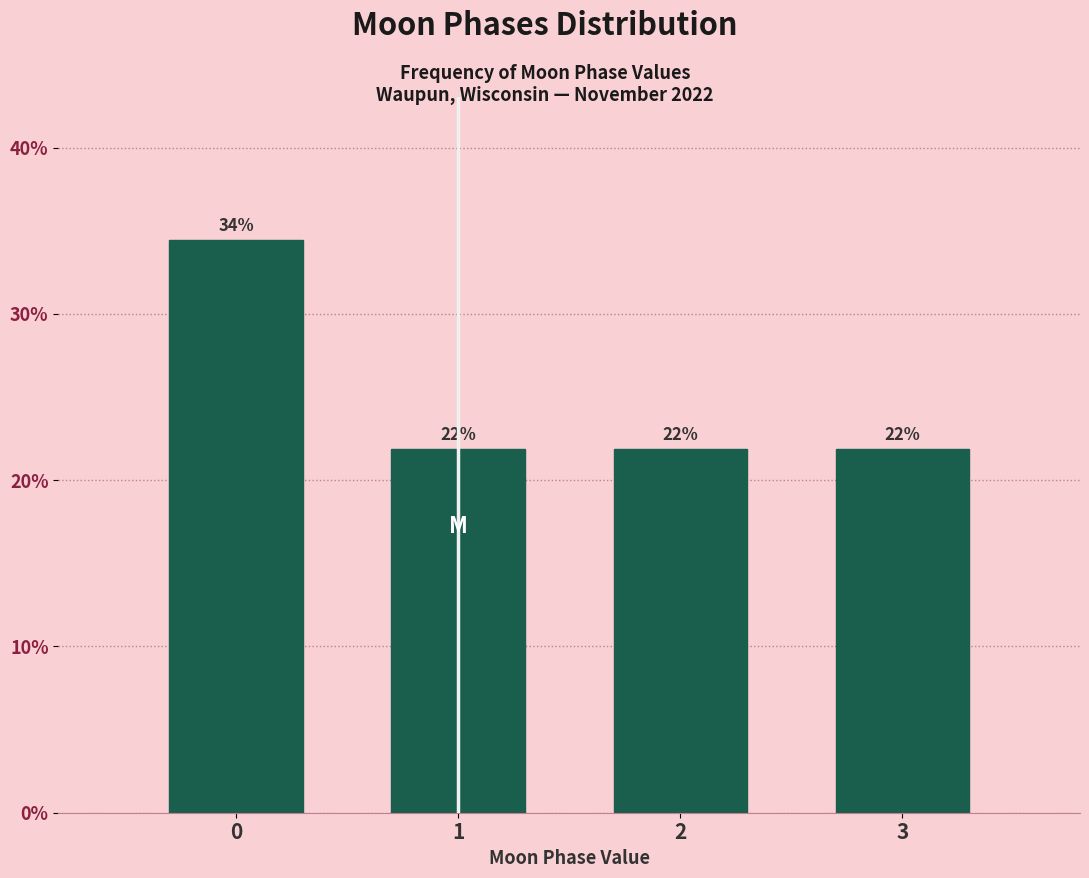

Are the bars horizontal?

No